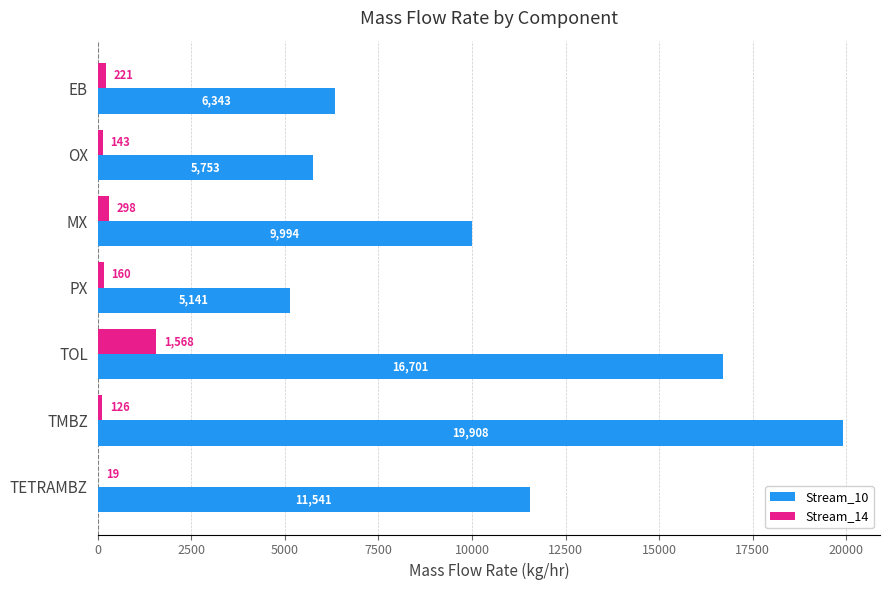

What is the sum of the Stream_10 values at TOL and MX?

26695.0